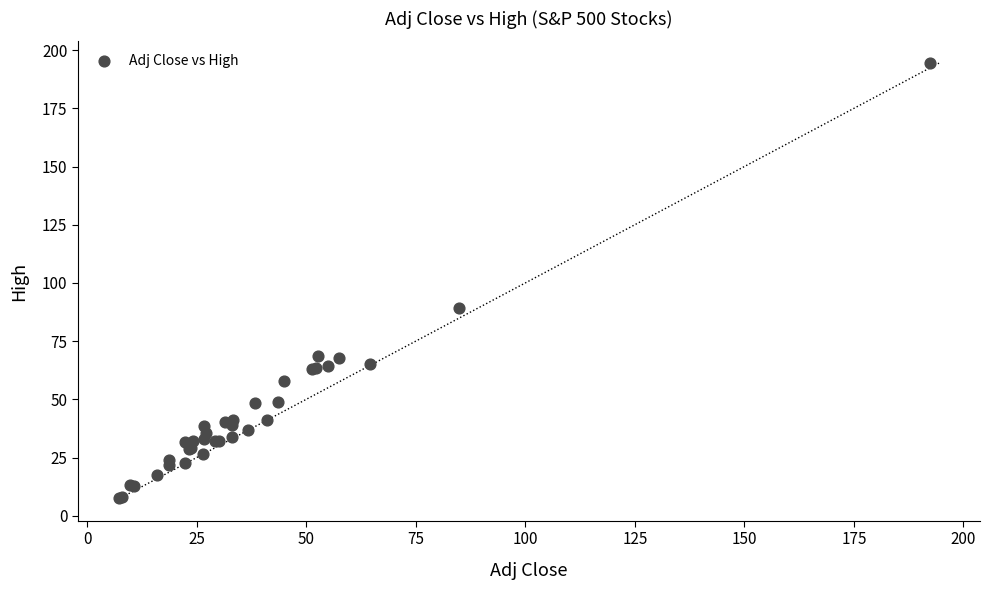

What Y value in the scatter plot is closest to 101?

89.3